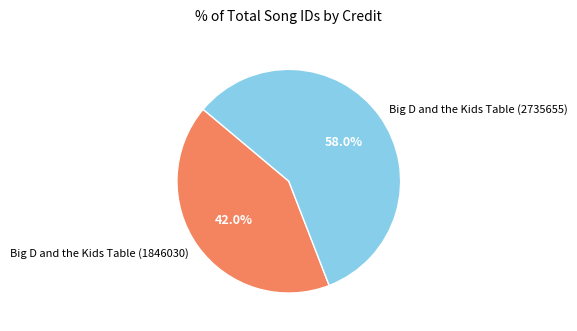

Which slice is the smallest?

Big D and the Kids Table (1846030)